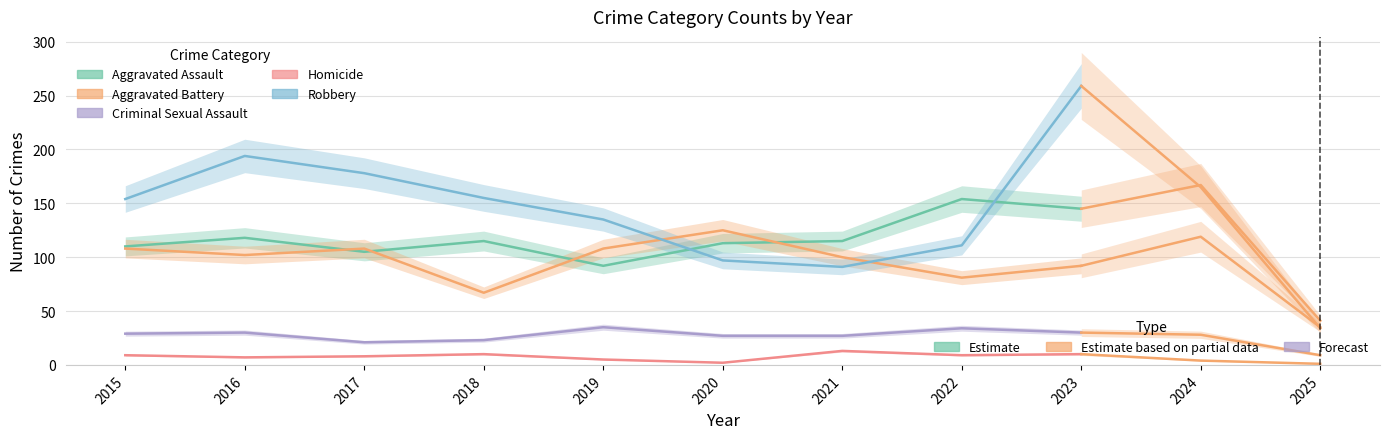

Read the Aggravated Assault value at 2018.

115